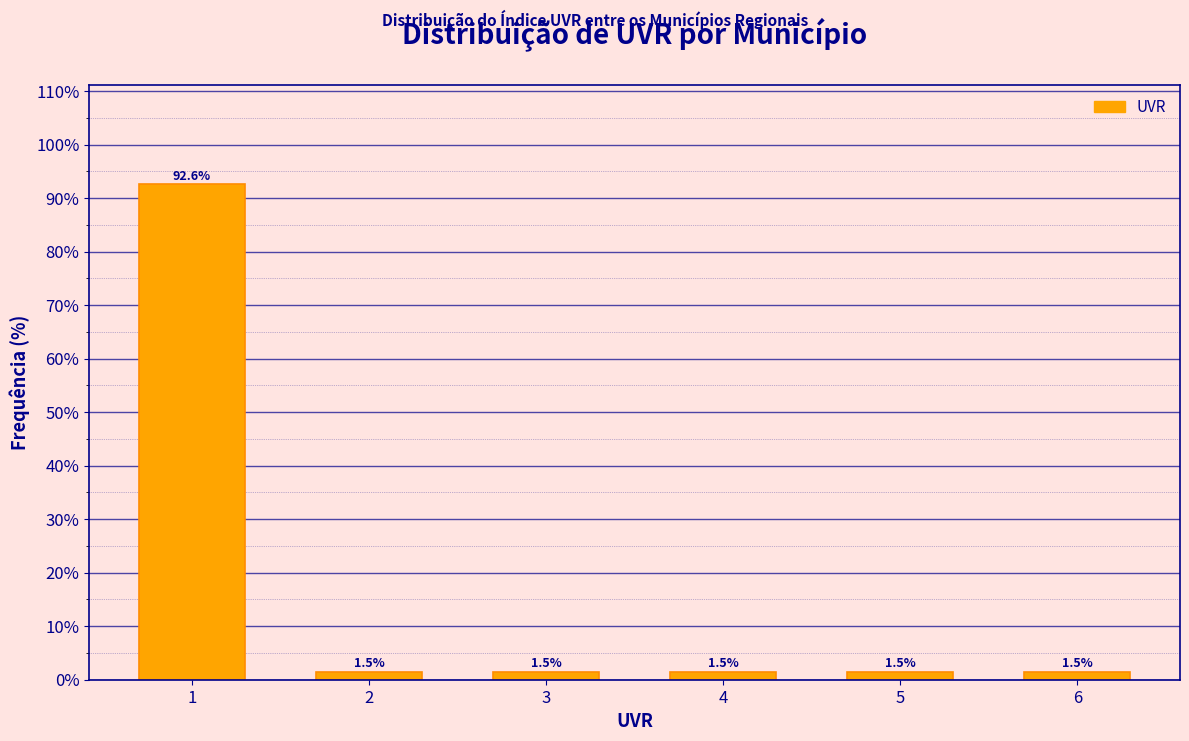

Reading left to right, what are all the values shown in this chart?

1=92.6	2=1.5	3=1.5	4=1.5	5=1.5	6=1.5